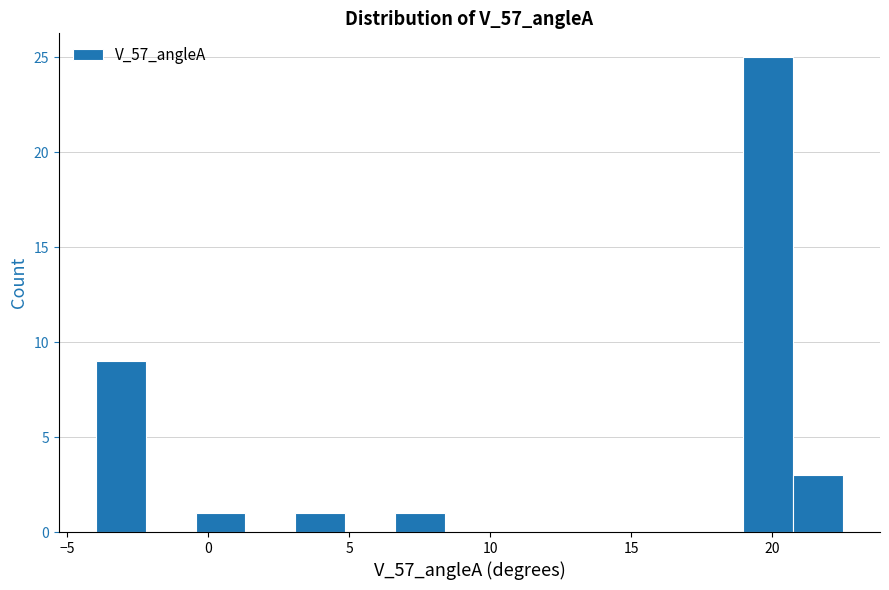

Read against the x-axis, roughly where is the centre of the tallest bar?

20.0